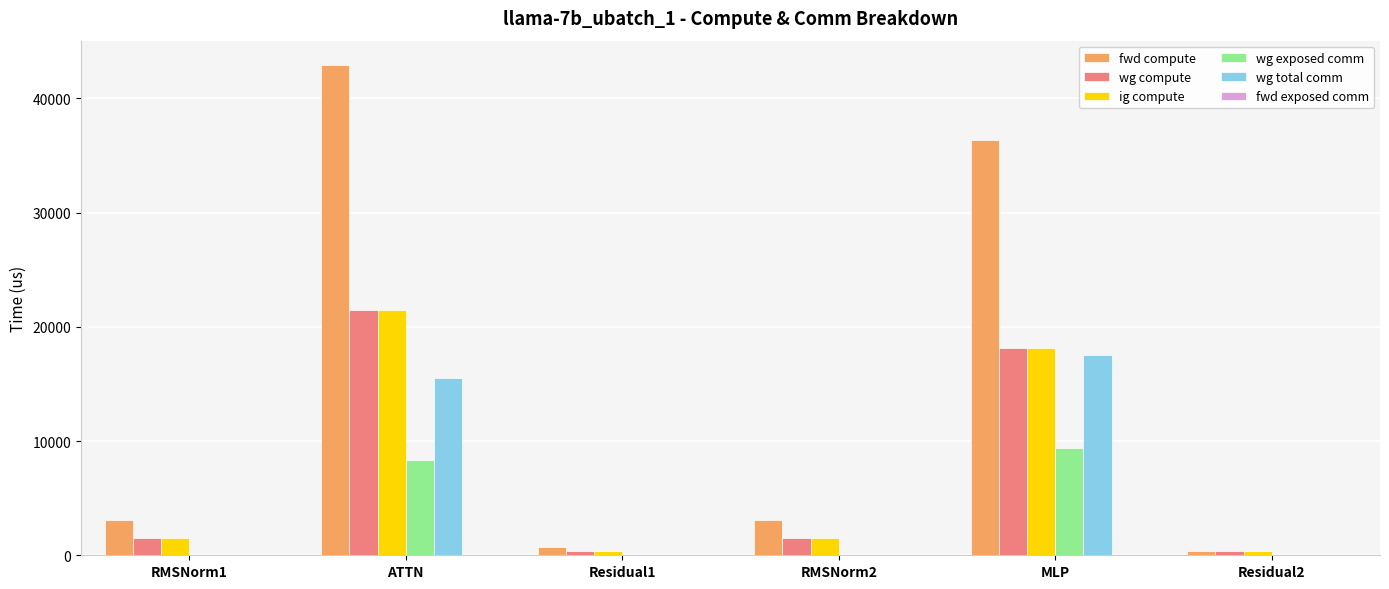

What is the total value across all series at Residual2?

1039.6